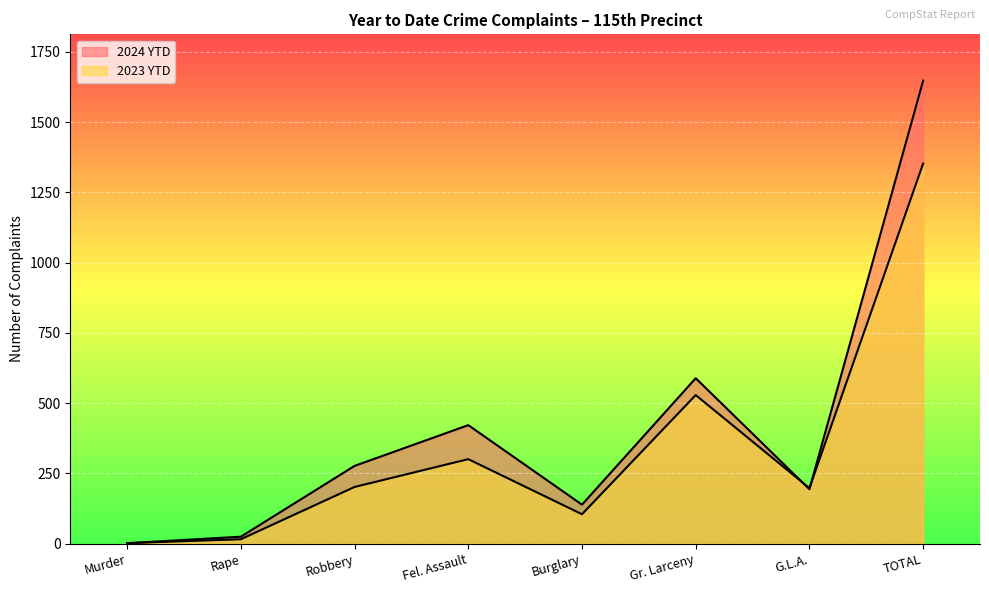

What position from the left is Robbery?

3